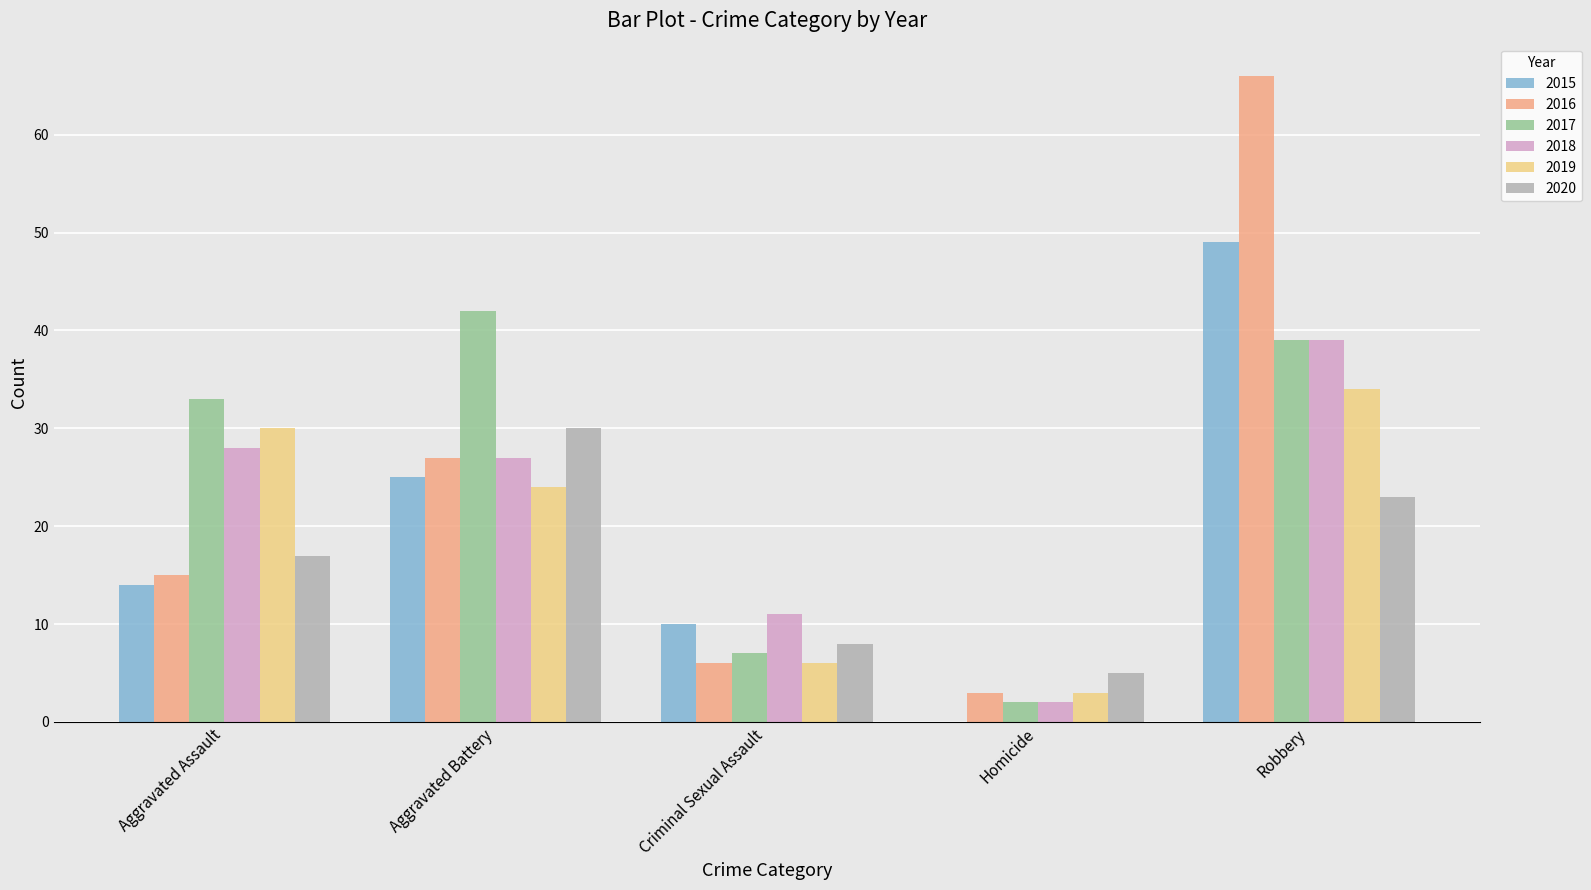

How many series are shown in this chart?

6